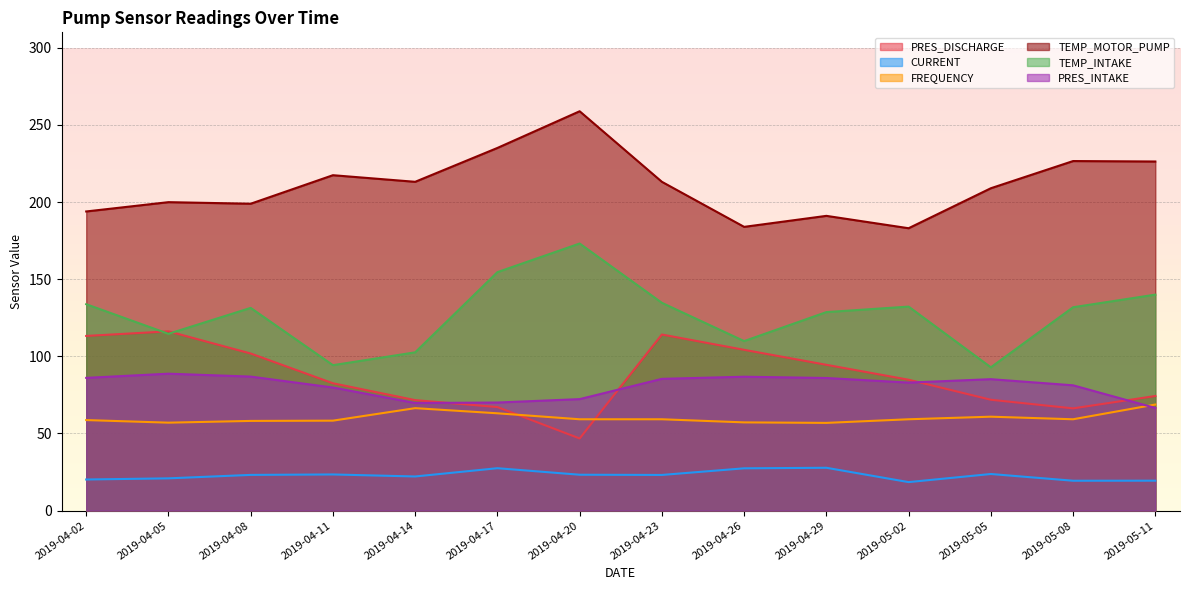

What are all the series names shown in the legend?

PRES_DISCHARGE, CURRENT, FREQUENCY, TEMP_MOTOR_PUMP, TEMP_INTAKE, PRES_INTAKE